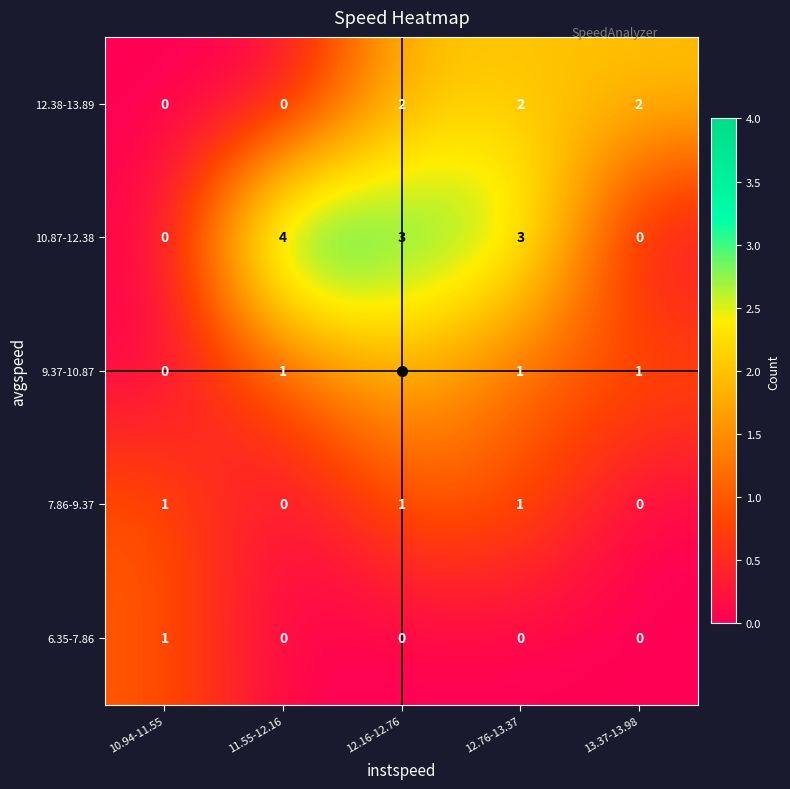

The value of 6.35-7.86 at 12.16-12.76 is 0. True or false?

True